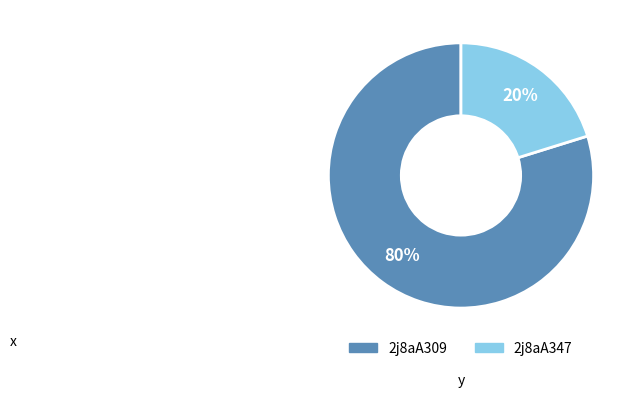

How many slices are in this pie chart?

2